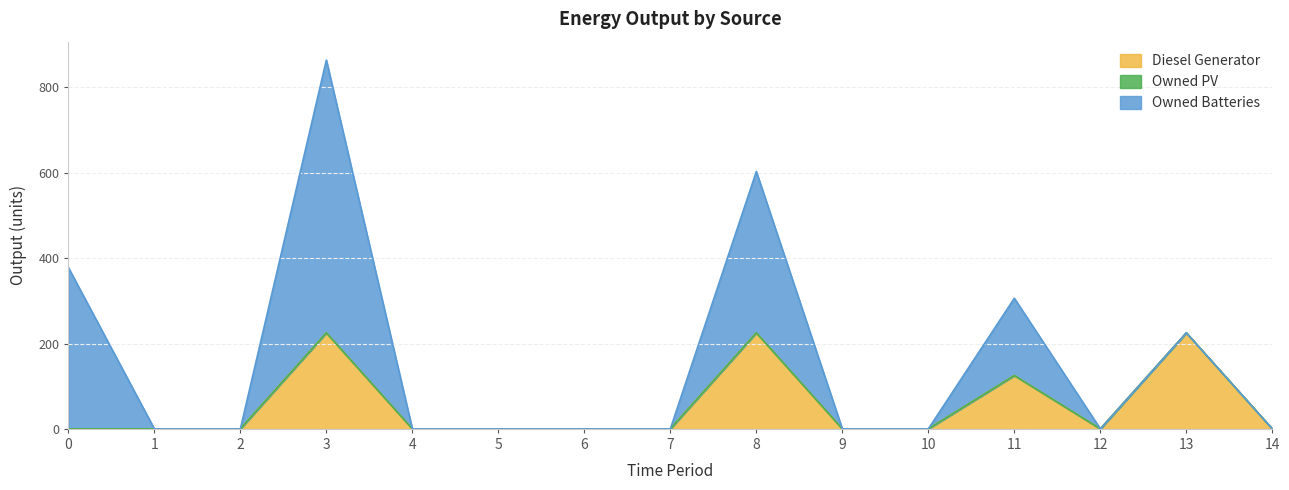

How many interior local peaks does the Owned Batteries series have?

3